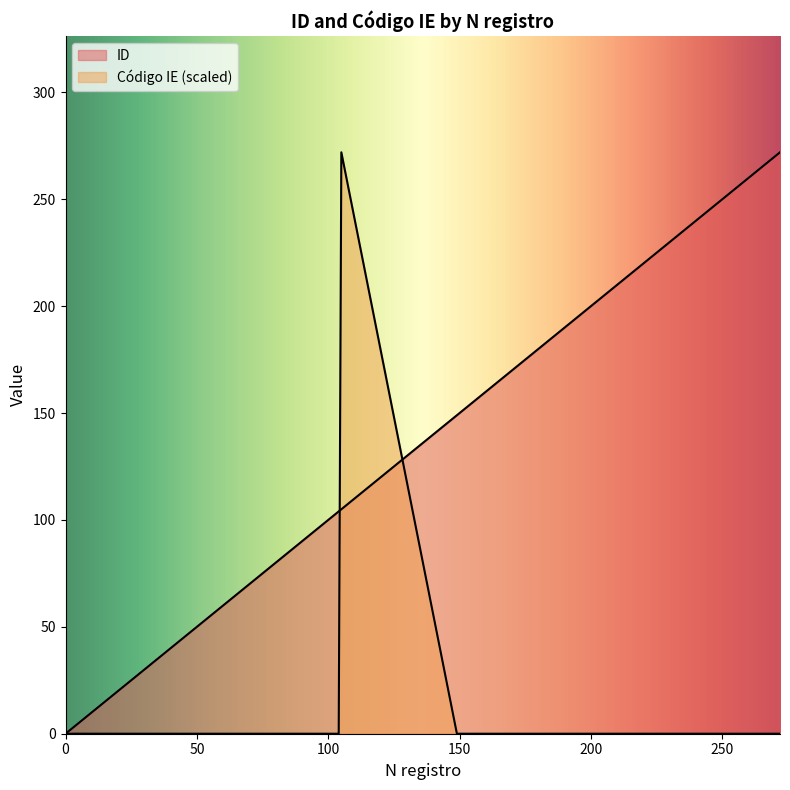

What is the value of the ID point at the 14th from the left?

255.0